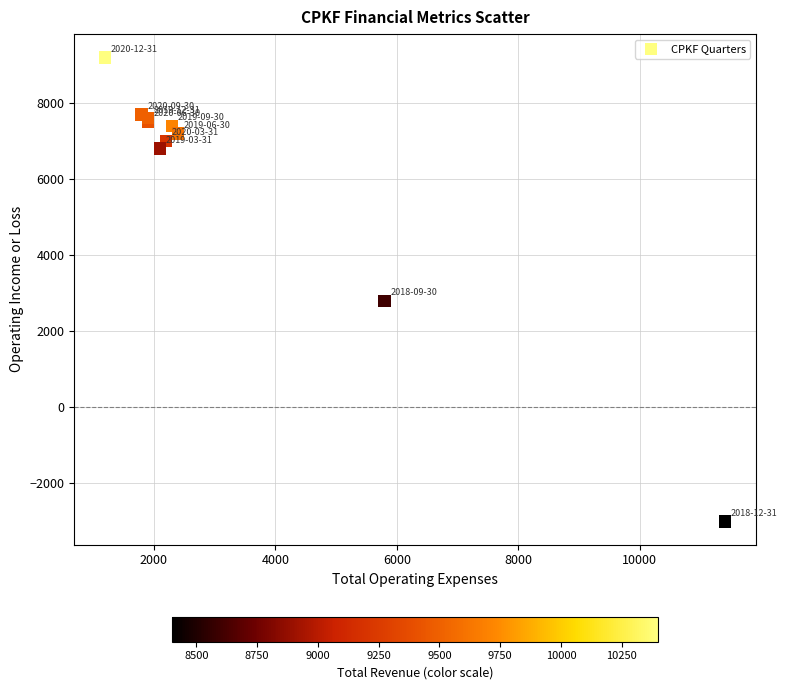

What Y value in the scatter plot is closest to 3100?

2800